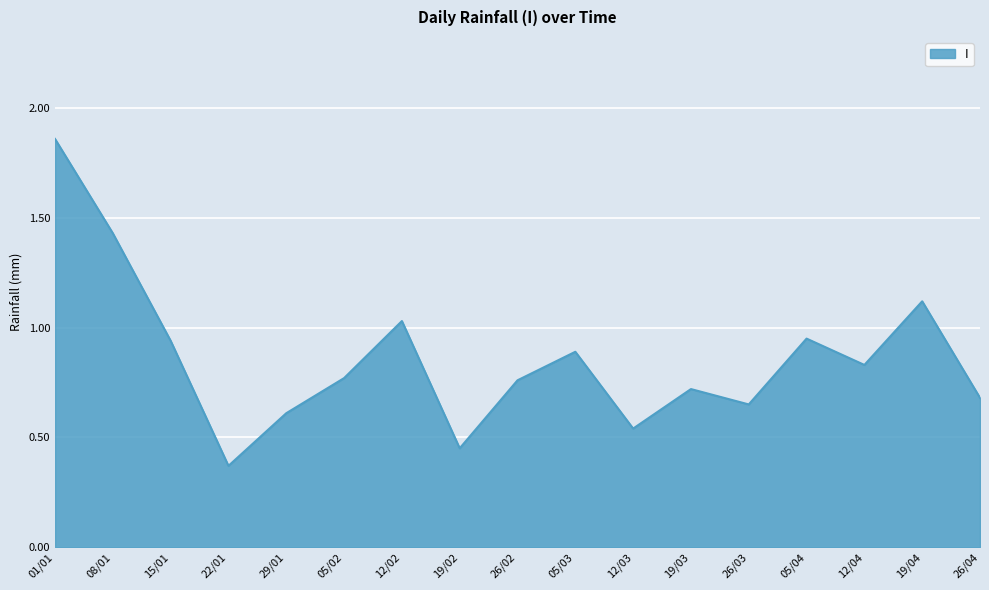

What position from the left is 01/01?

1